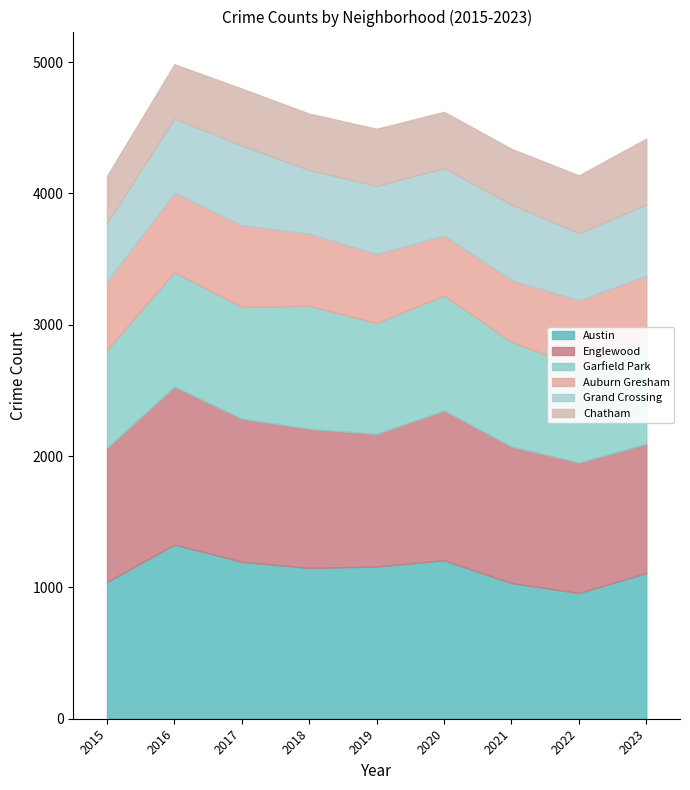

Which series has the largest range (max minus min)?

Austin